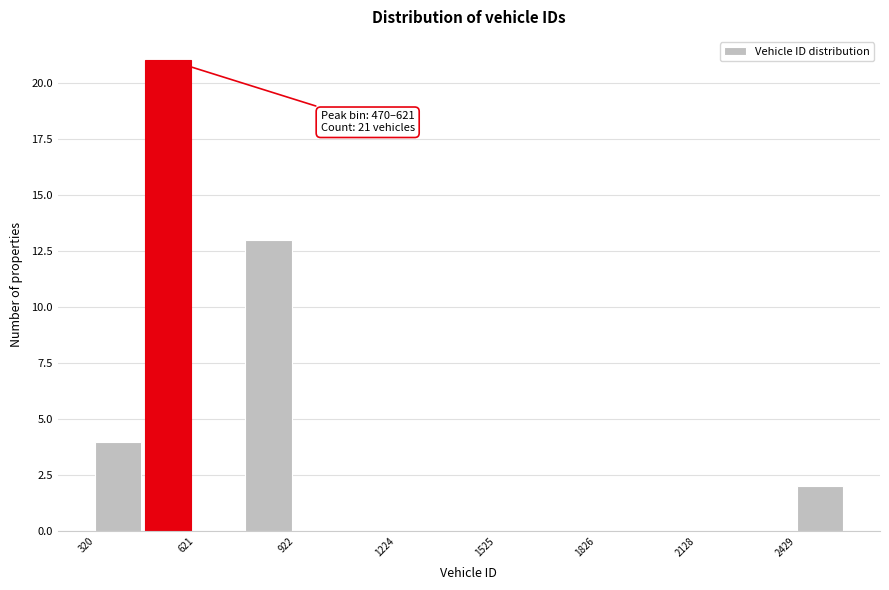

Around what value on the x-axis is the tallest bar? Give the approximate position of its centre, as read against the axis.

550